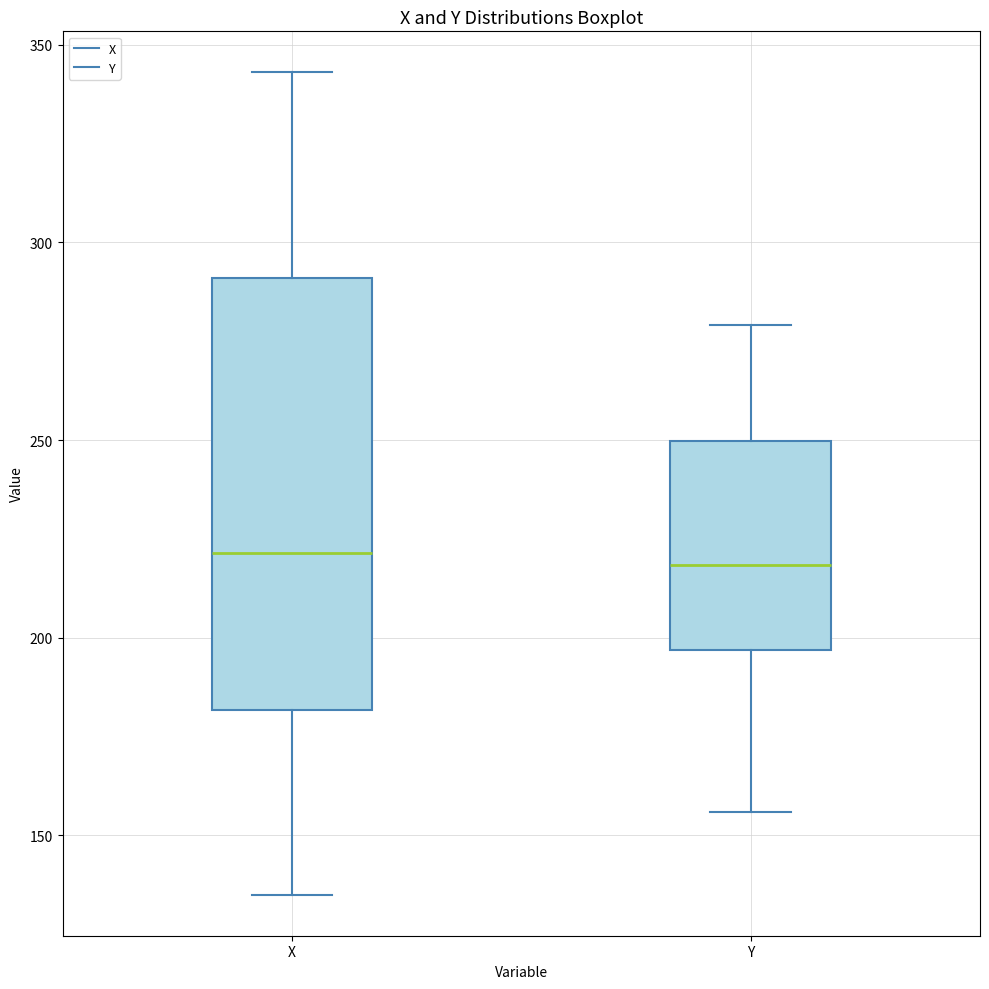

Reading left to right, read every box against the y-axis: the position of its median line, the range the box covers, and the ends of its whiskers. The values are not printed on the chart, so give them approximately, as read against the axis.

X: median 220, box 180 to 290, whiskers 135 to 345
Y: median 220, box 195 to 250, whiskers 155 to 280